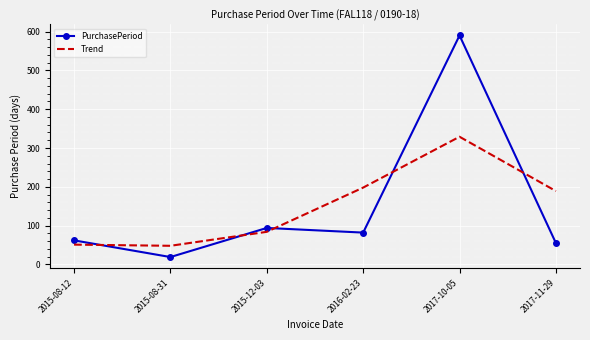

What is the greatest value displayed?

590